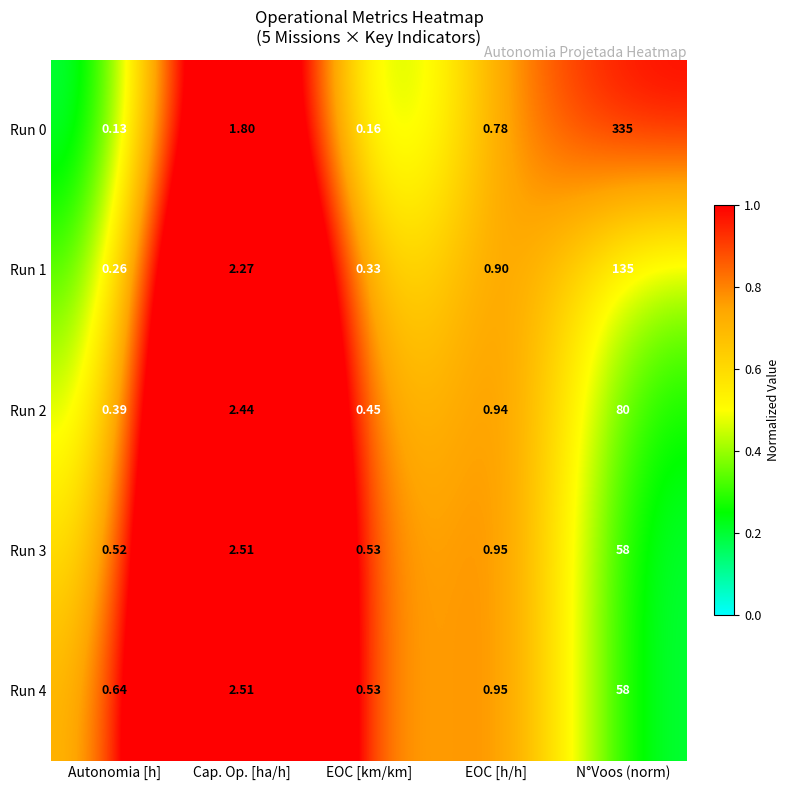

List the labels in order of Run 2 value, largest first.

N°Voos (norm), Cap. Op. [ha/h], EOC [h/h], EOC [km/km], Autonomia [h]